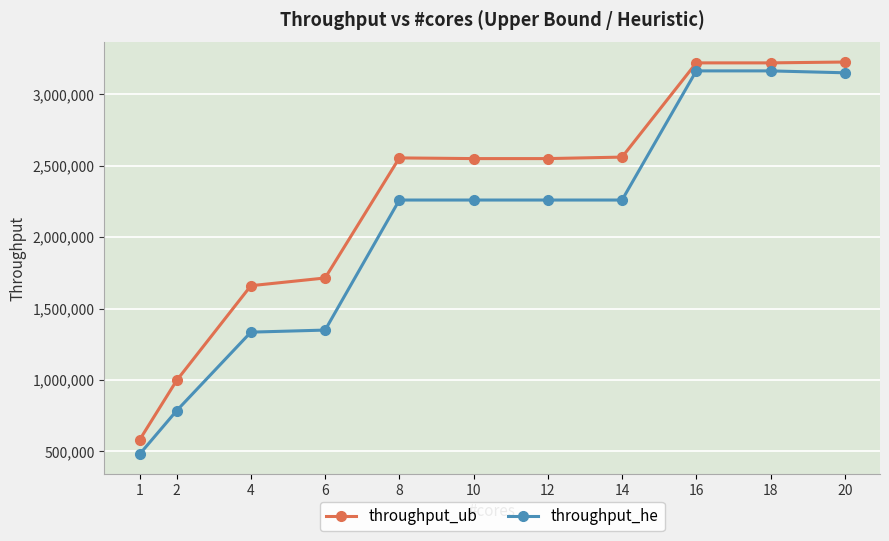

Which series has the widest spread of values?

throughput_he